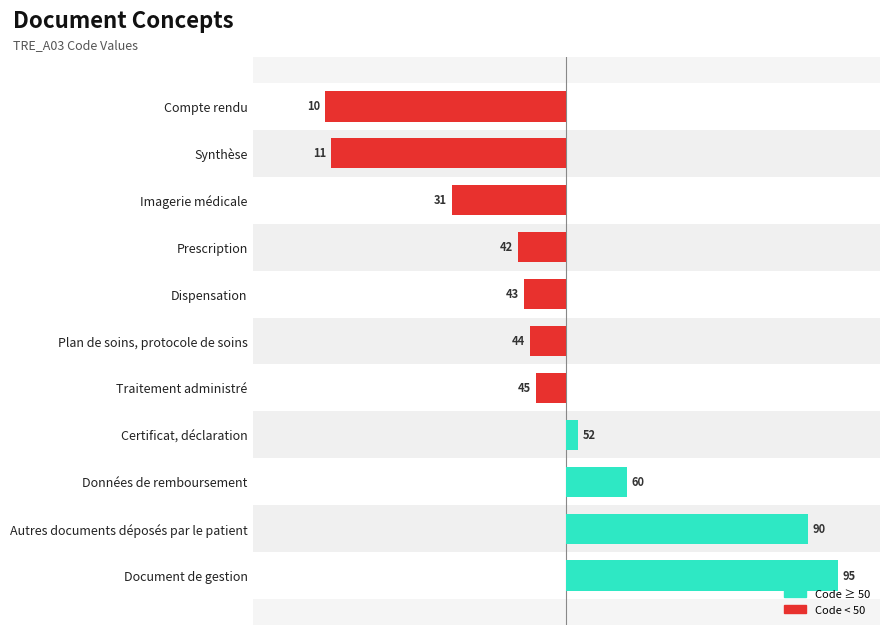

Are the bars grouped side by side (vs. stacked)?

No